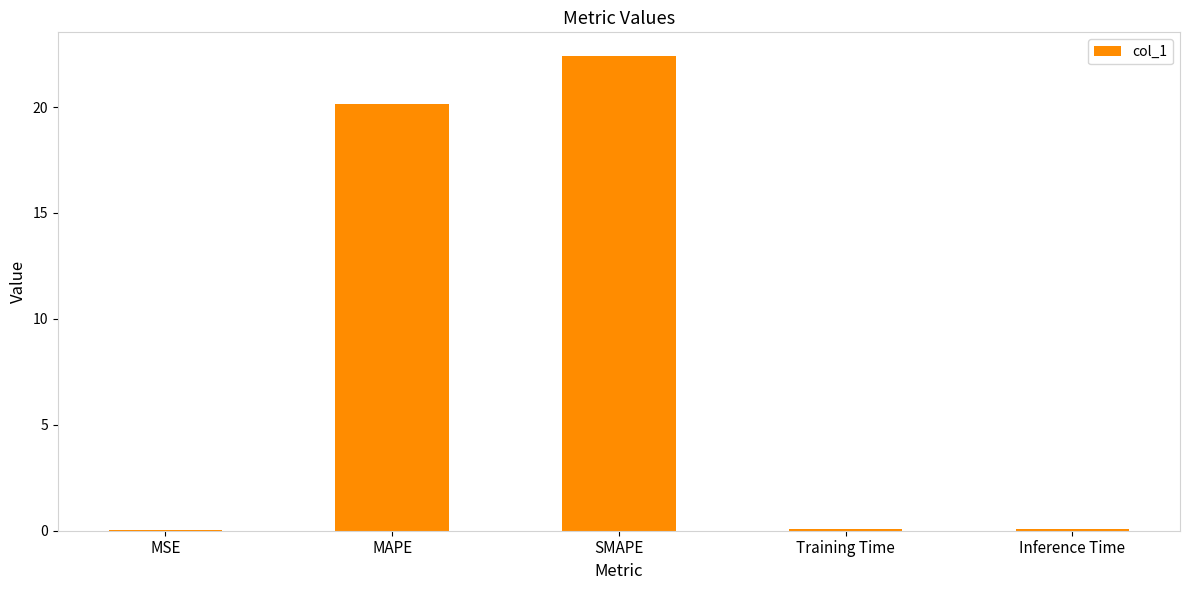

True or false: the data shows 20.1 at MAPE.

True